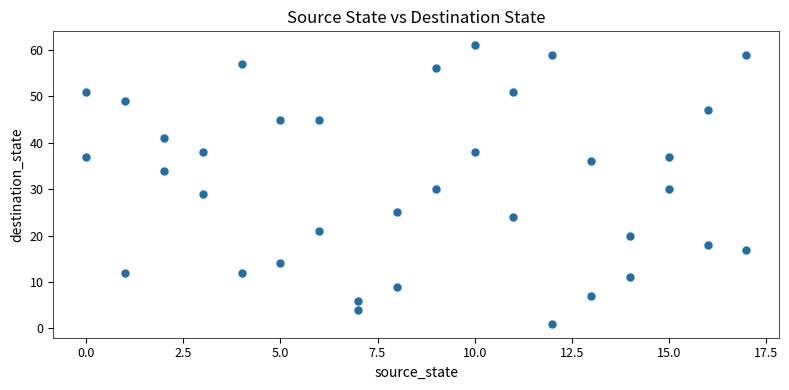

What is the range of Y values (max minus min)?

60